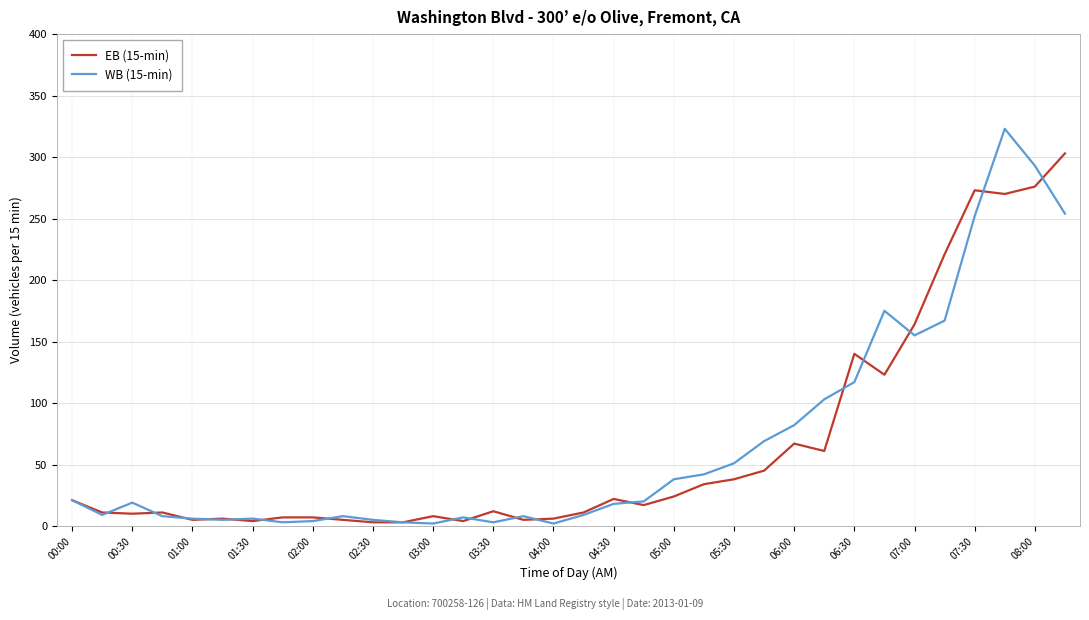

What is the greatest value displayed?

323